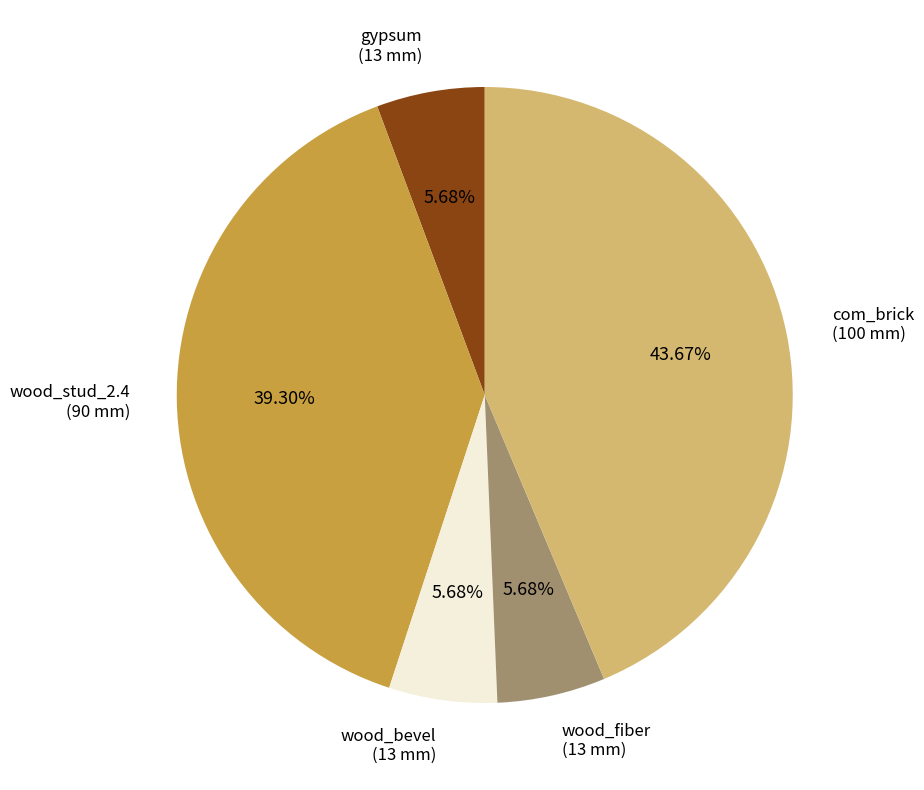

Does any single category account for the majority?

No